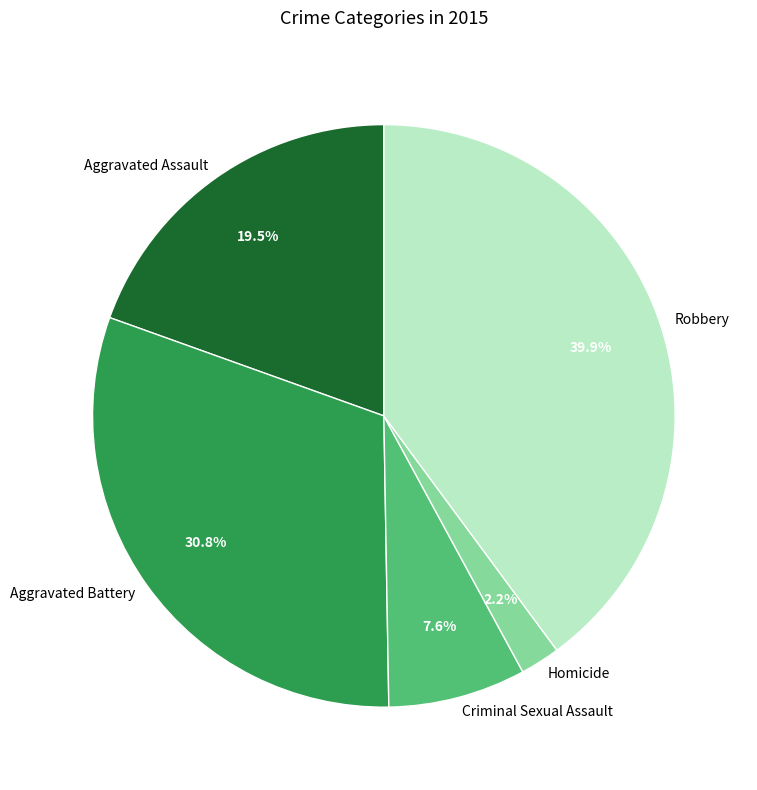

Which has a higher value, Homicide or Criminal Sexual Assault?

Criminal Sexual Assault